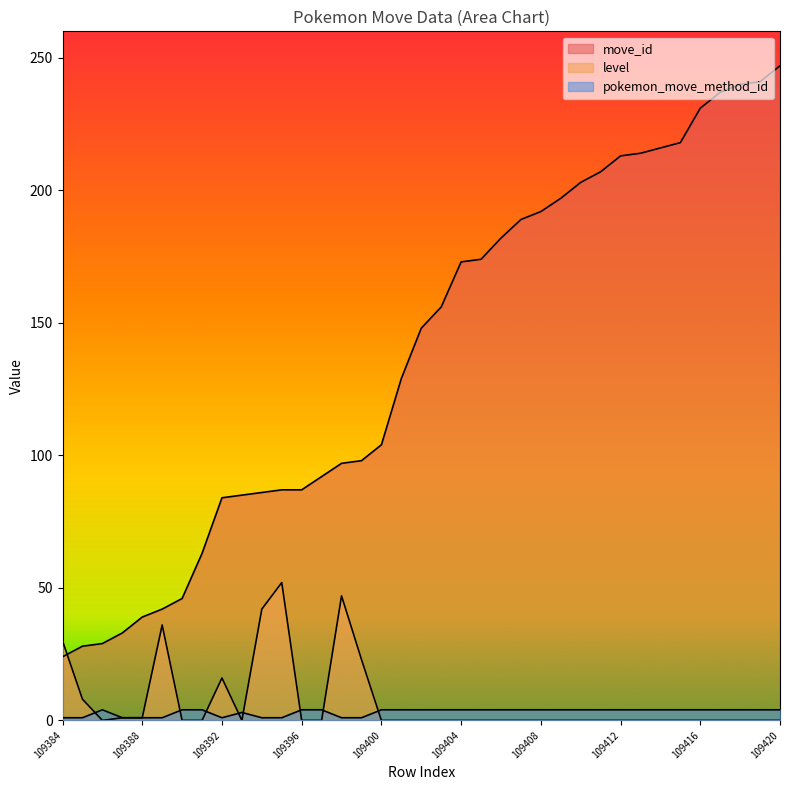

Which series changed the most between 109407 and 109420?

move_id